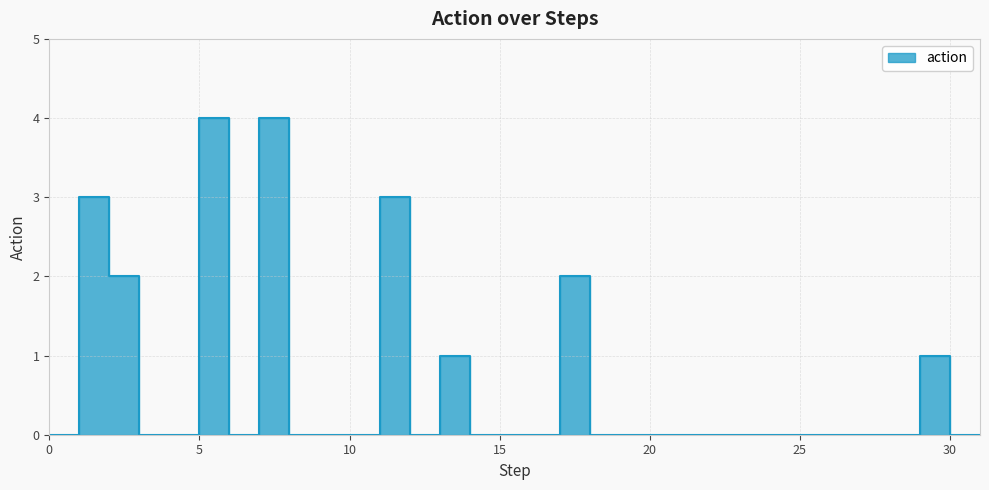

How many values exceed 0?

8